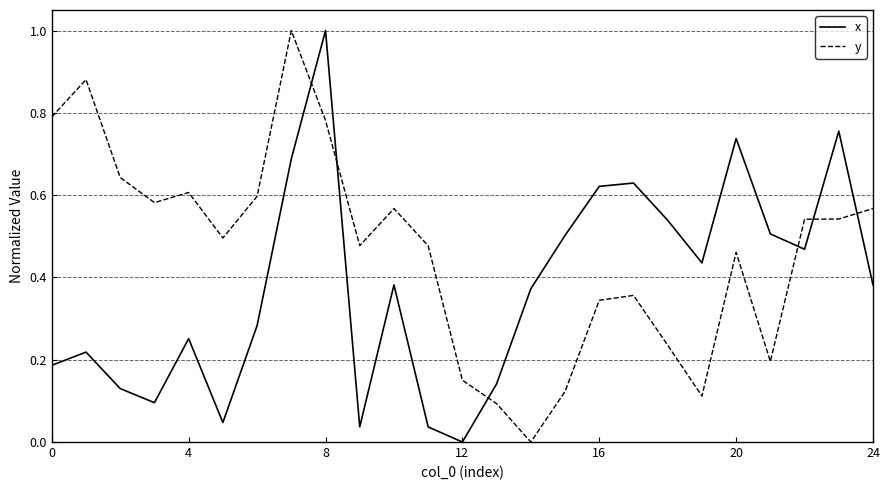

Which series has the largest total across all categories?

y